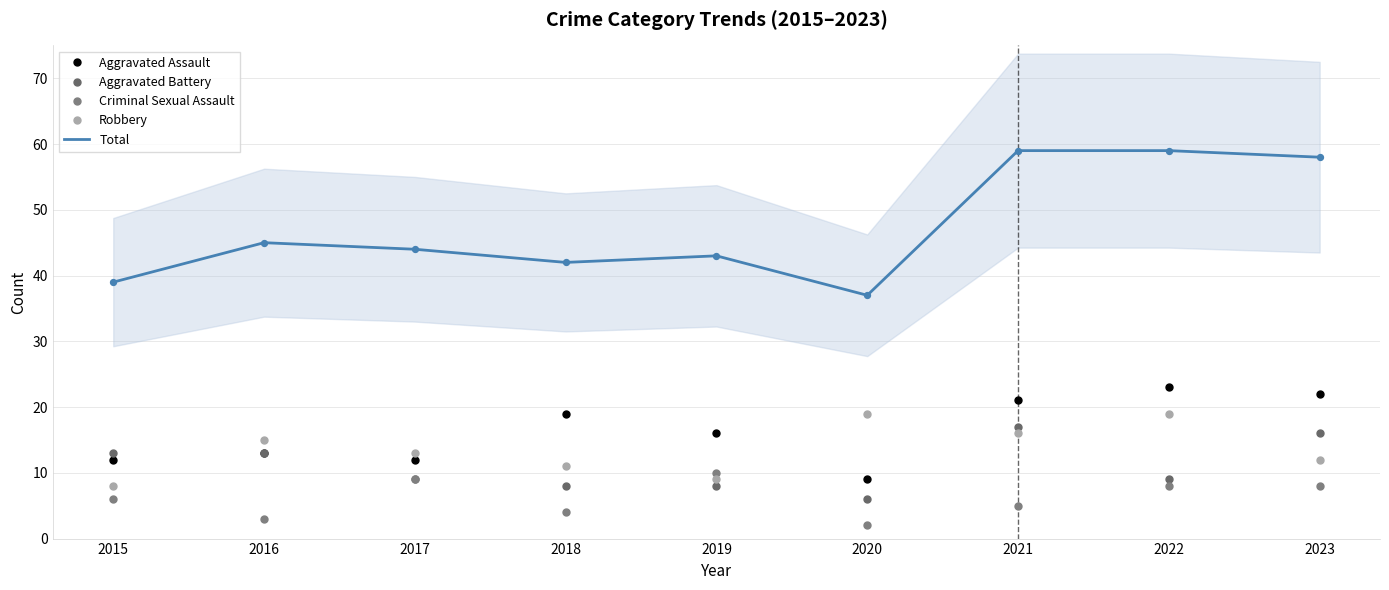

Which series contains the lowest Y value?

Criminal Sexual Assault